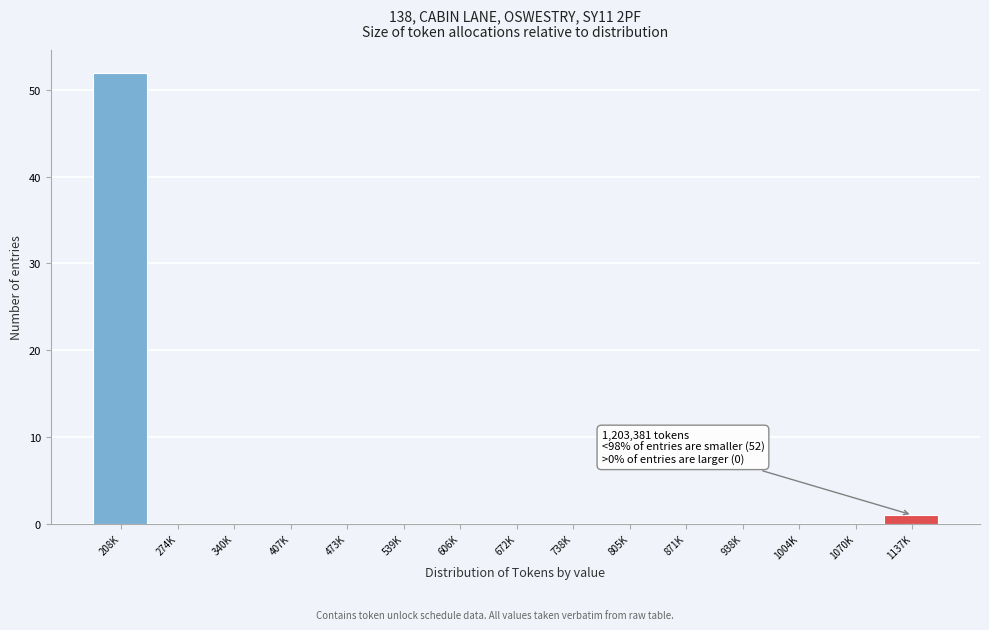

Reading left to right, extract all data points from this chart.

208K=52	274K=0	340K=0	407K=0	473K=0	539K=0	606K=0	672K=0	738K=0	805K=0	871K=0	938K=0	1004K=0	1070K=0	1137K=1